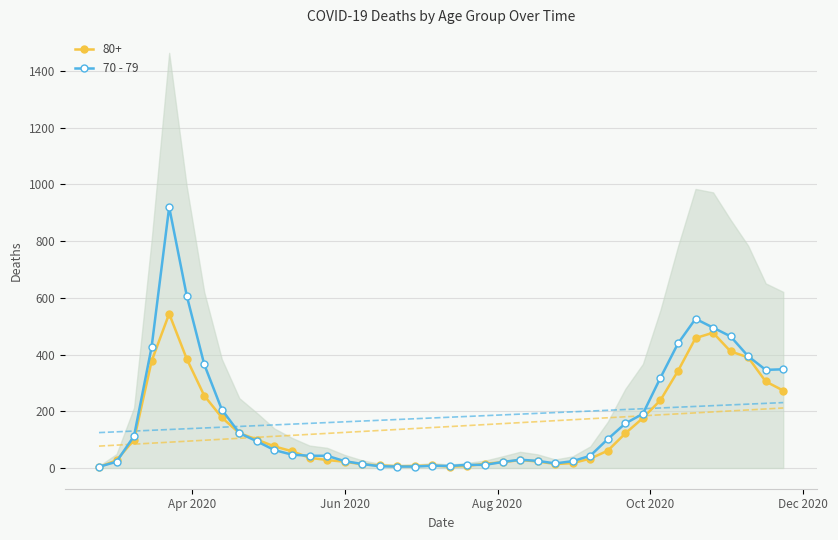

How many values exceed 63?

19